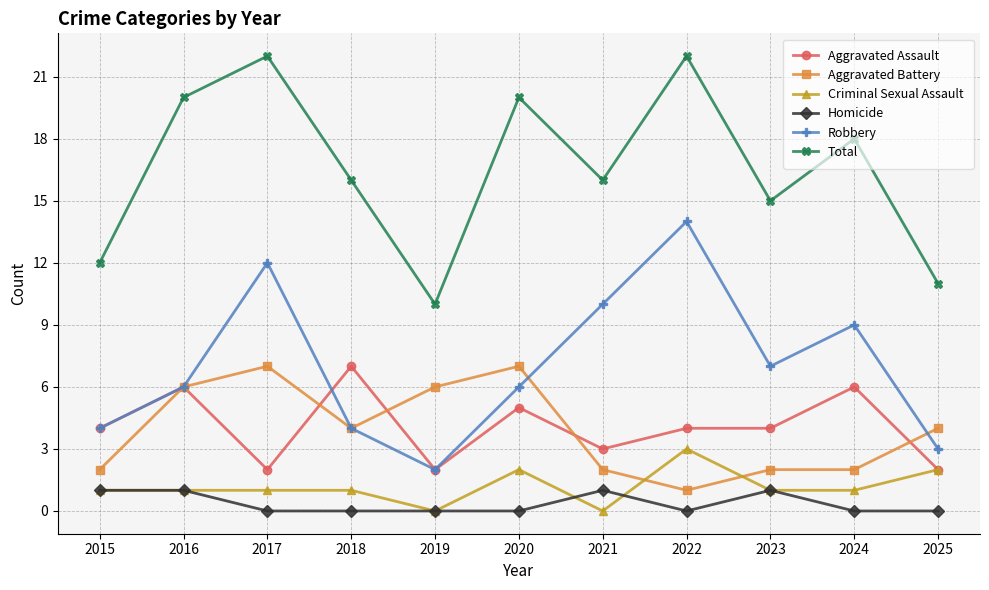

The Robbery series shows 2 at 2019. True or false?

True